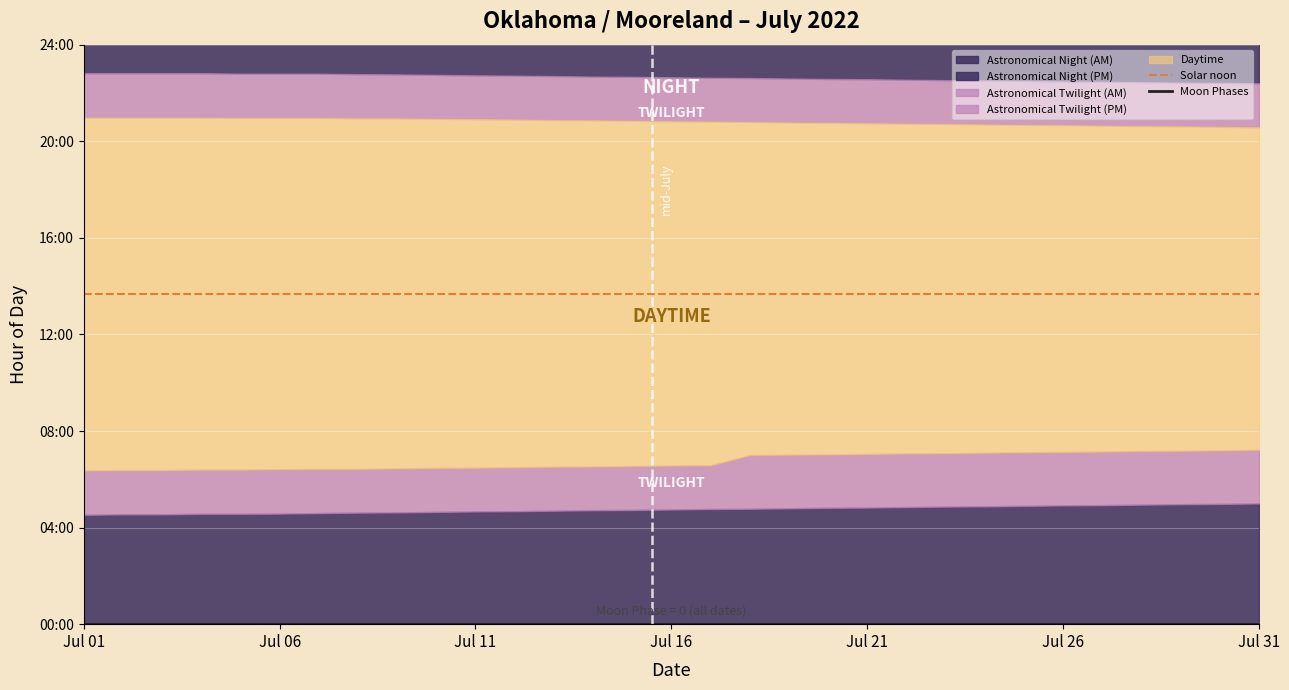

Is it true that Solar noon equals 13.7 at Jul 06?

True